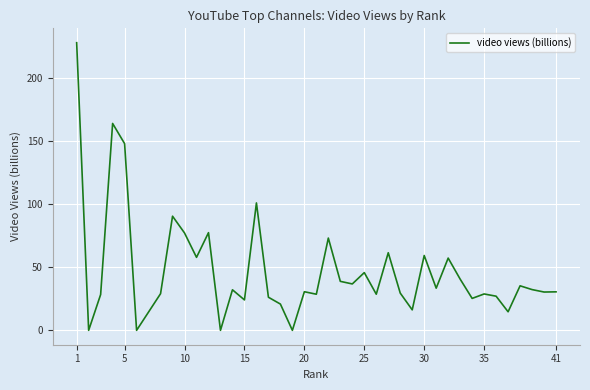

What is the maximum value shown in the chart?

228.0